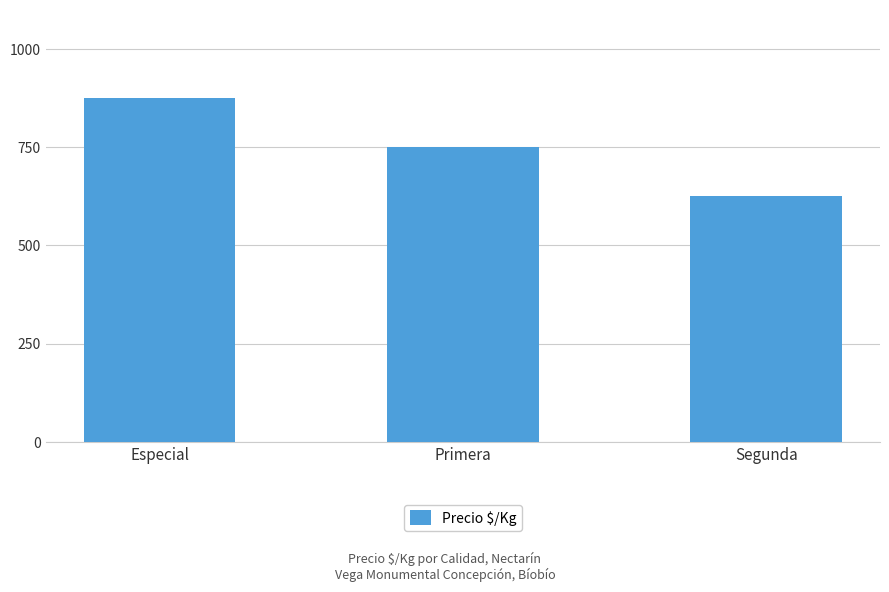

What is the sum of all values?

2250